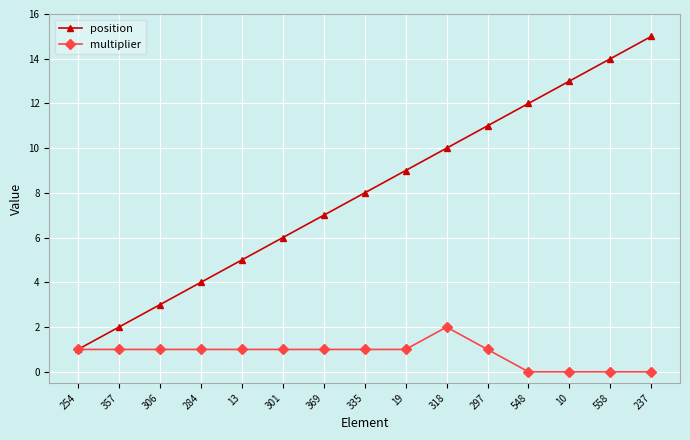

Rank the series at 369 from highest to lowest value.

position, multiplier